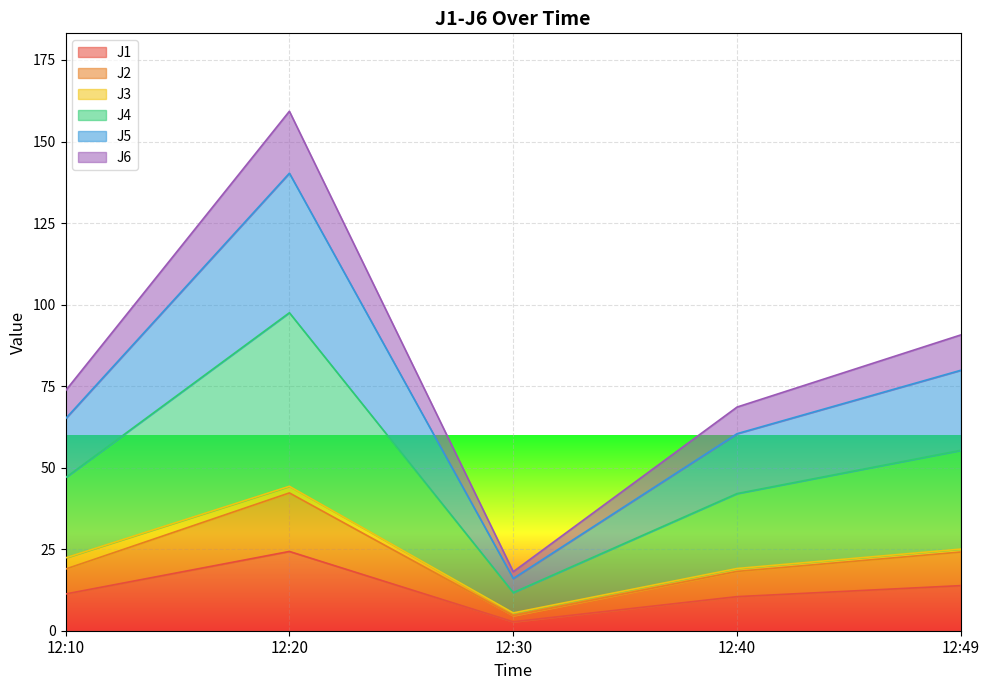

At which label does J1 reach its peak?

12:20